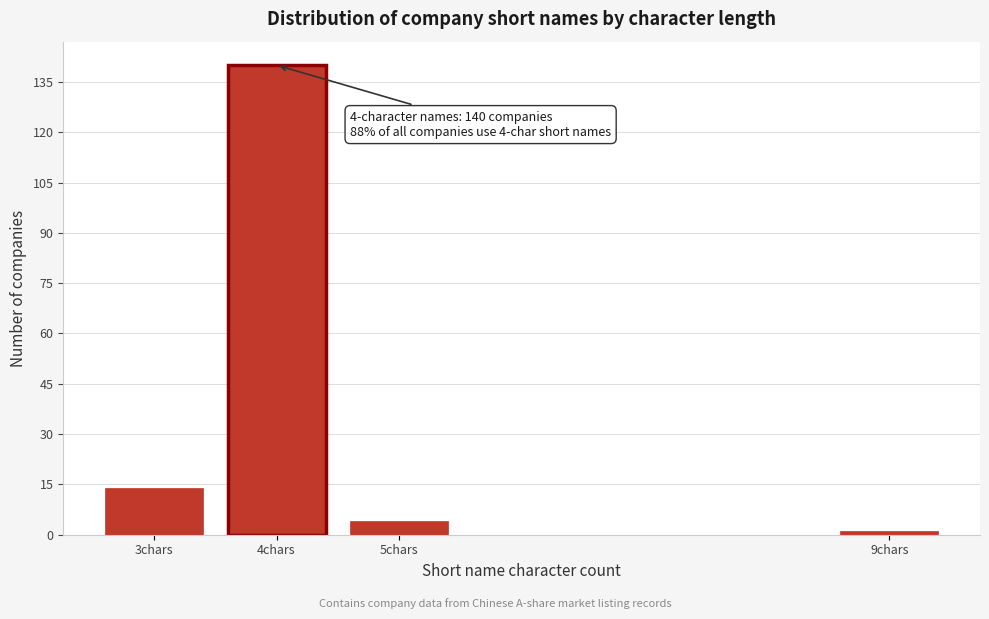

Reading left to right, list all the values displayed in this chart.

3chars=14	4chars=140	5chars=4	9chars=1